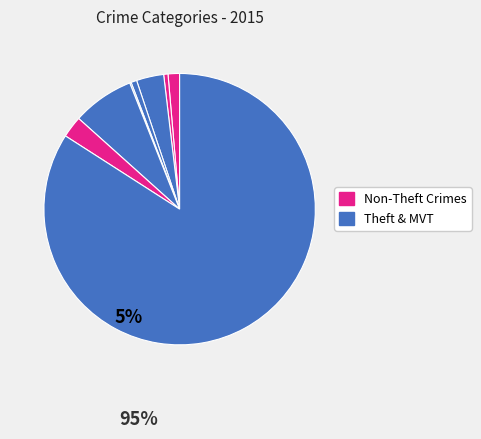

Which category has the biggest portion of the pie?

Theft